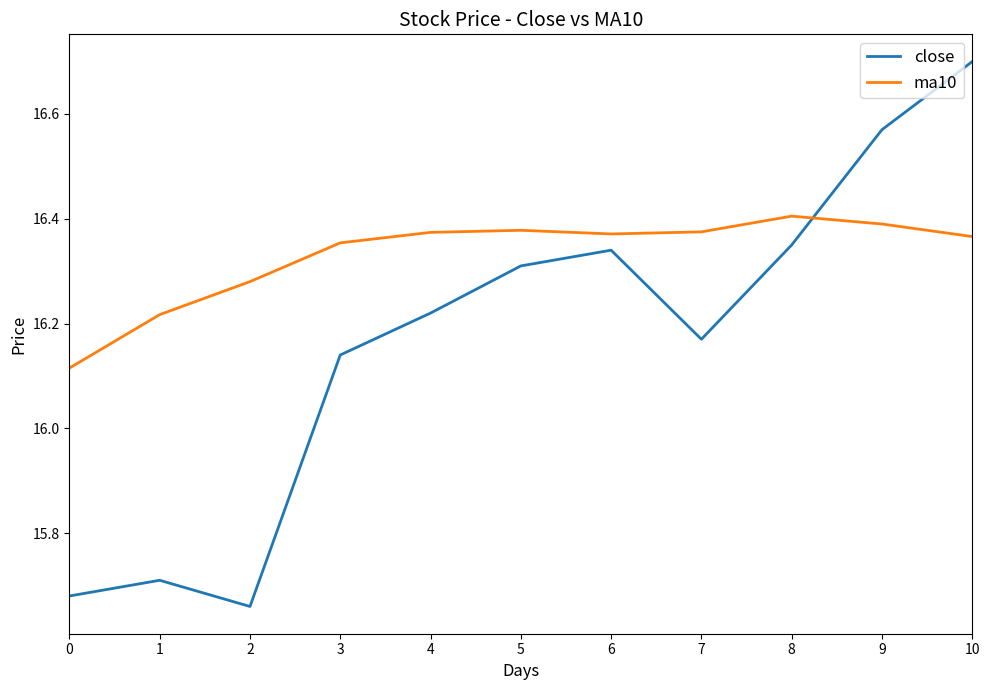

At which label does close first exceed 16?

3